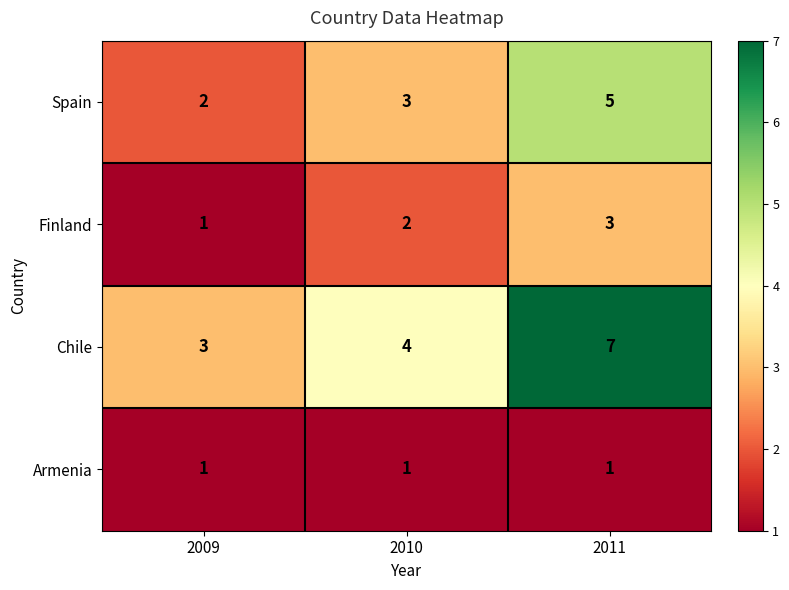

Reading right to left, what are all the values shown in this chart?

Spain: 2011=5	2010=3	2009=2
Finland: 2011=3	2010=2	2009=1
Chile: 2011=7	2010=4	2009=3
Armenia: 2011=1	2010=1	2009=1